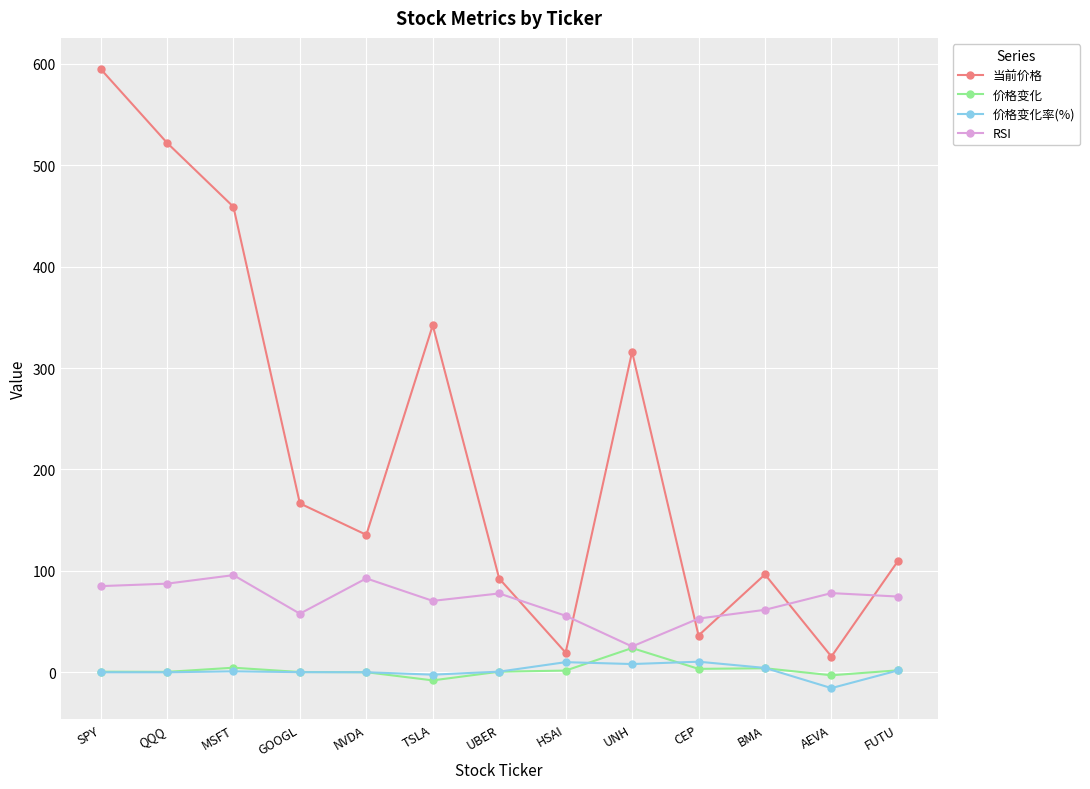

What is the difference between the maximum and minimum values in the 价格变化 series?

31.9